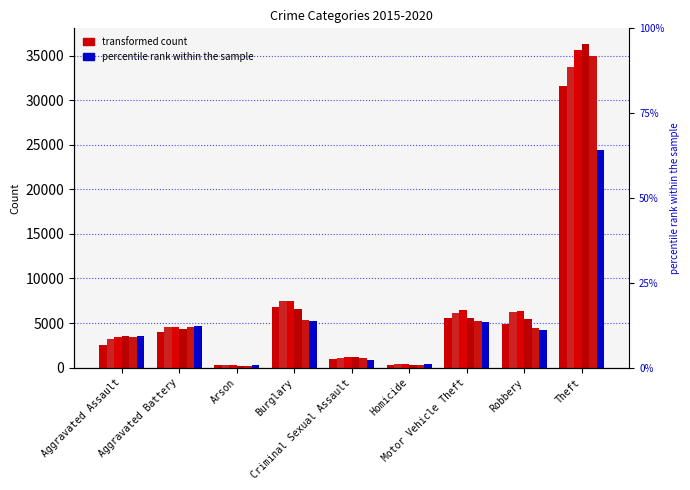

List the labels in order of 2015 value, smallest first.

Arson, Homicide, Criminal Sexual Assault, Aggravated Assault, Aggravated Battery, Robbery, Motor Vehicle Theft, Burglary, Theft